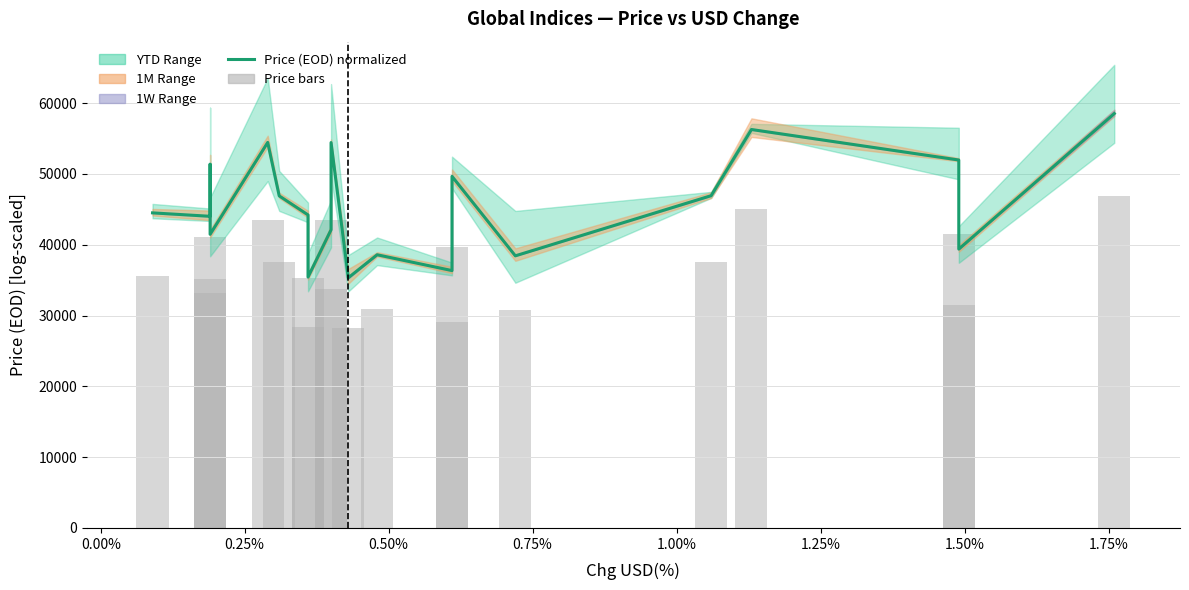

The value of Price bars at 18 is 8212.8. True or false?

False